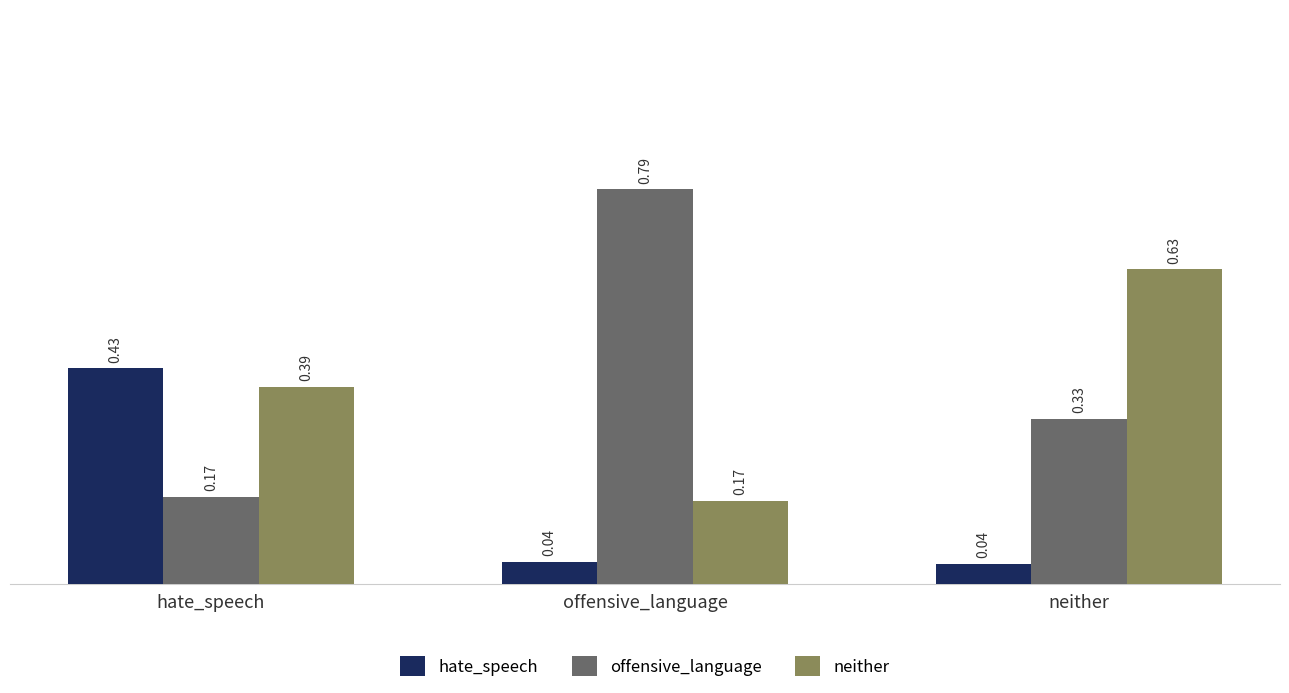

Rank the categories by offensive_language value from highest to lowest.

offensive_language, neither, hate_speech